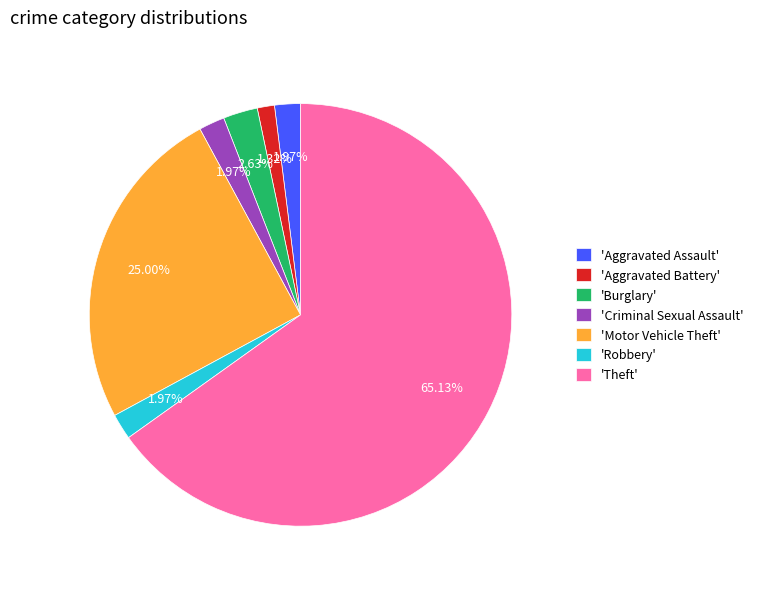

To the nearest percent, what is the difference between the largest and smallest slice percentages?

64%